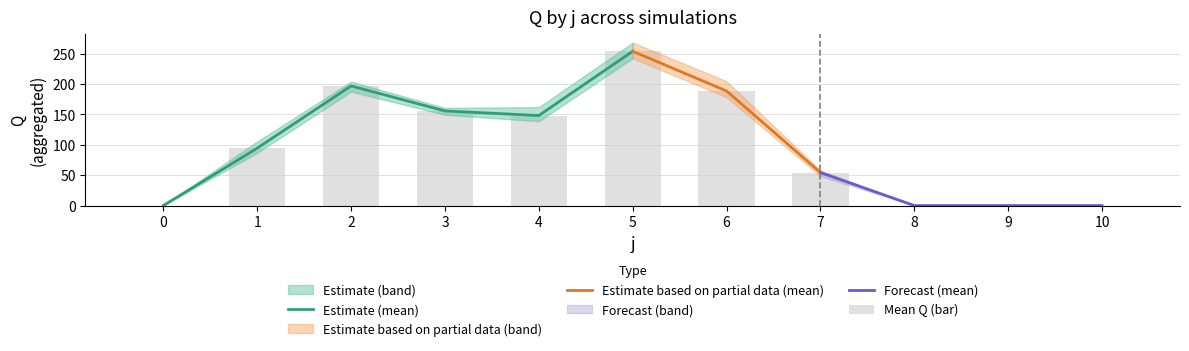

At which label does s2 reach its peak?

5